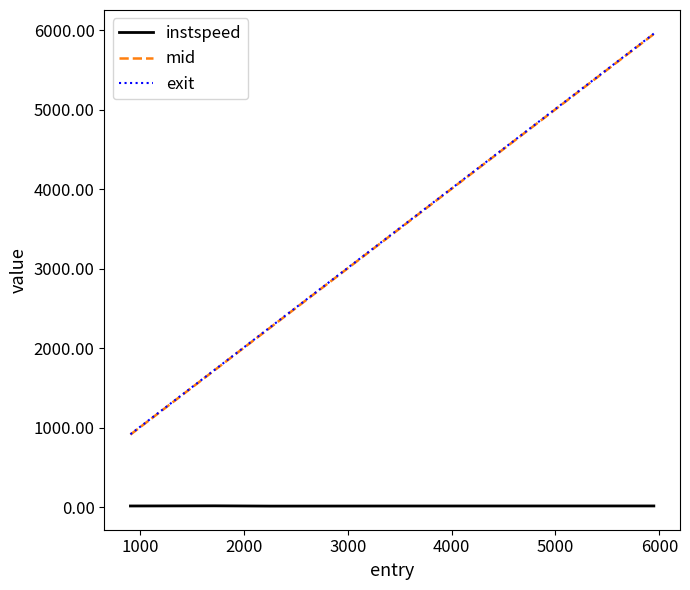

Does the chart have visible grid lines?

No